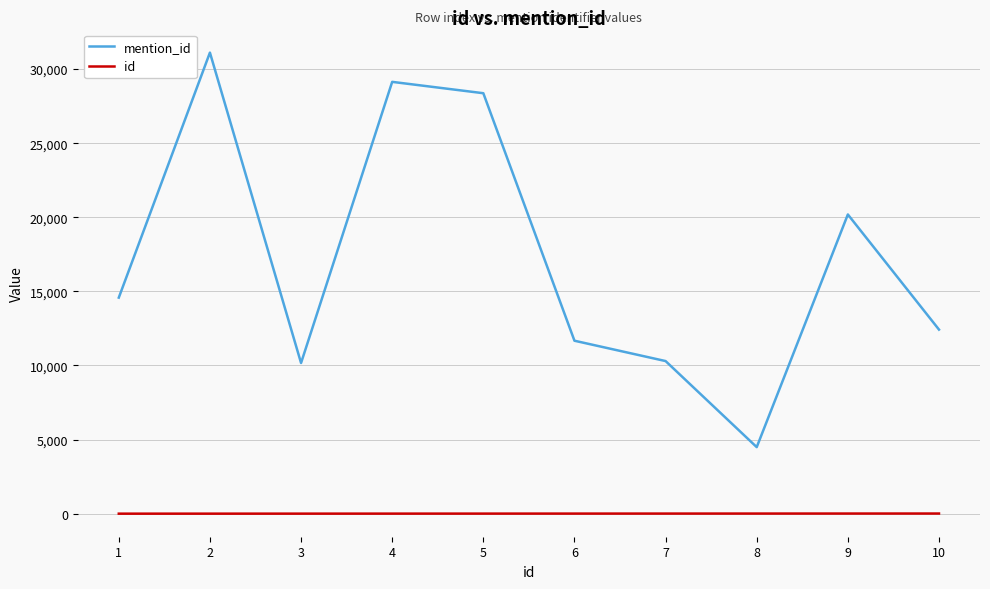

At how many categories does at least one series exceed 22698?

3